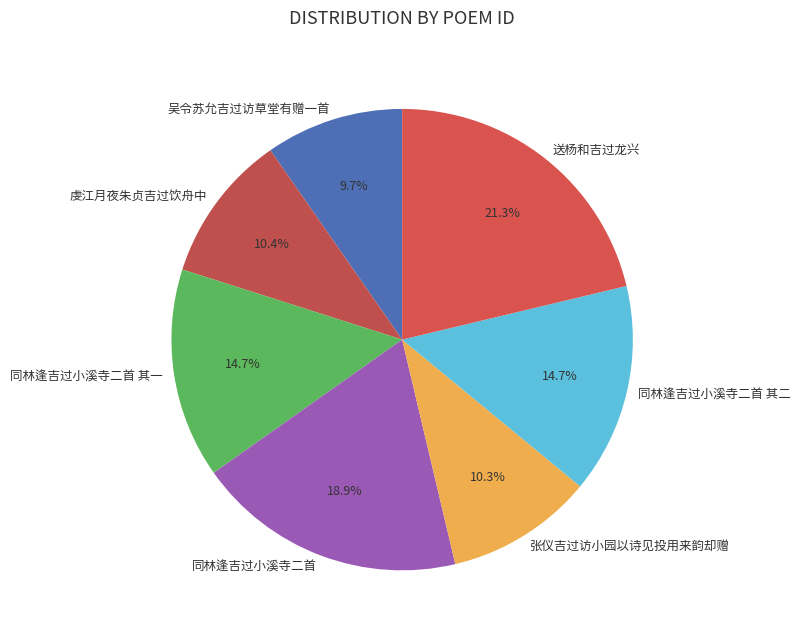

The 同林逢吉过小溪寺二首 其二 slice represents 3% of the pie. True or false?

False